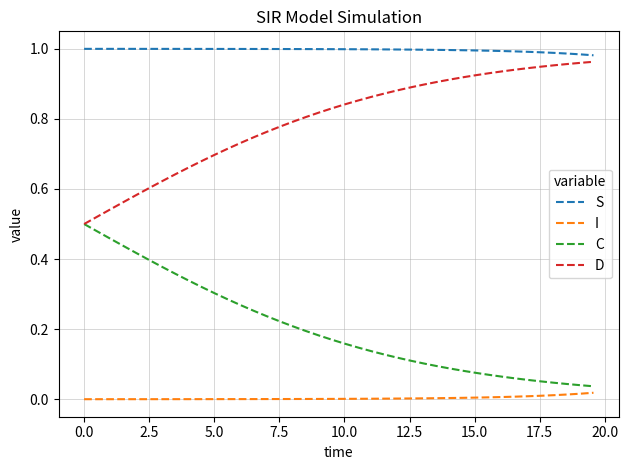

True or false: D and I intersect in this chart.

False